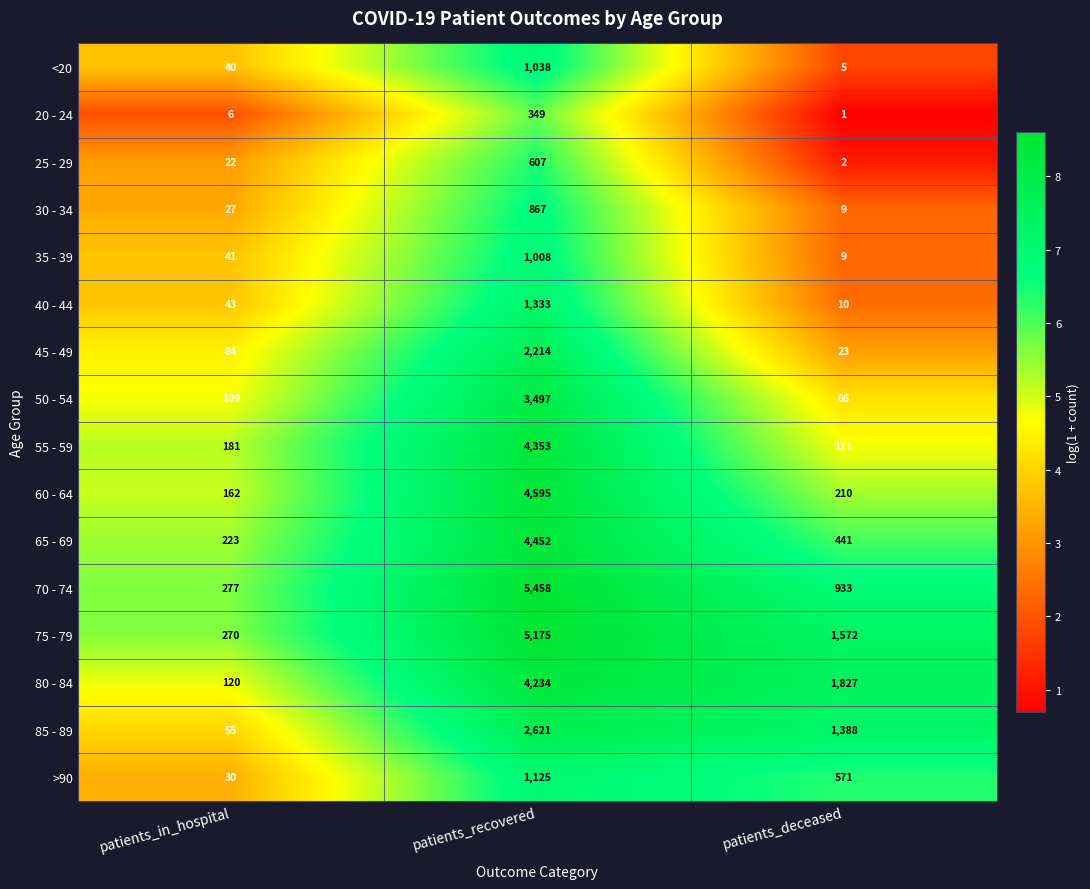

Is it true that 55 - 59 equals 181 at patients_in_hospital?

True